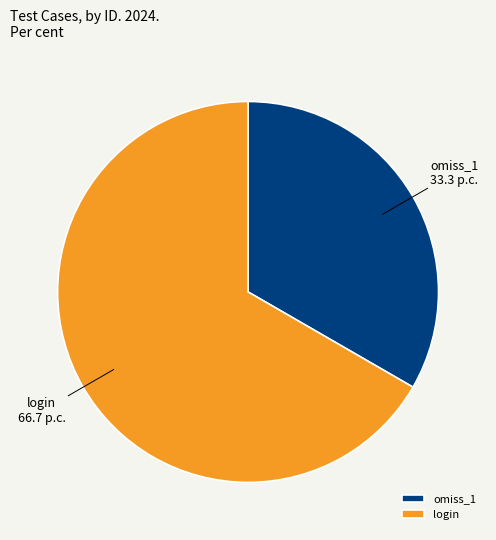

Does any single category account for the majority?

Yes